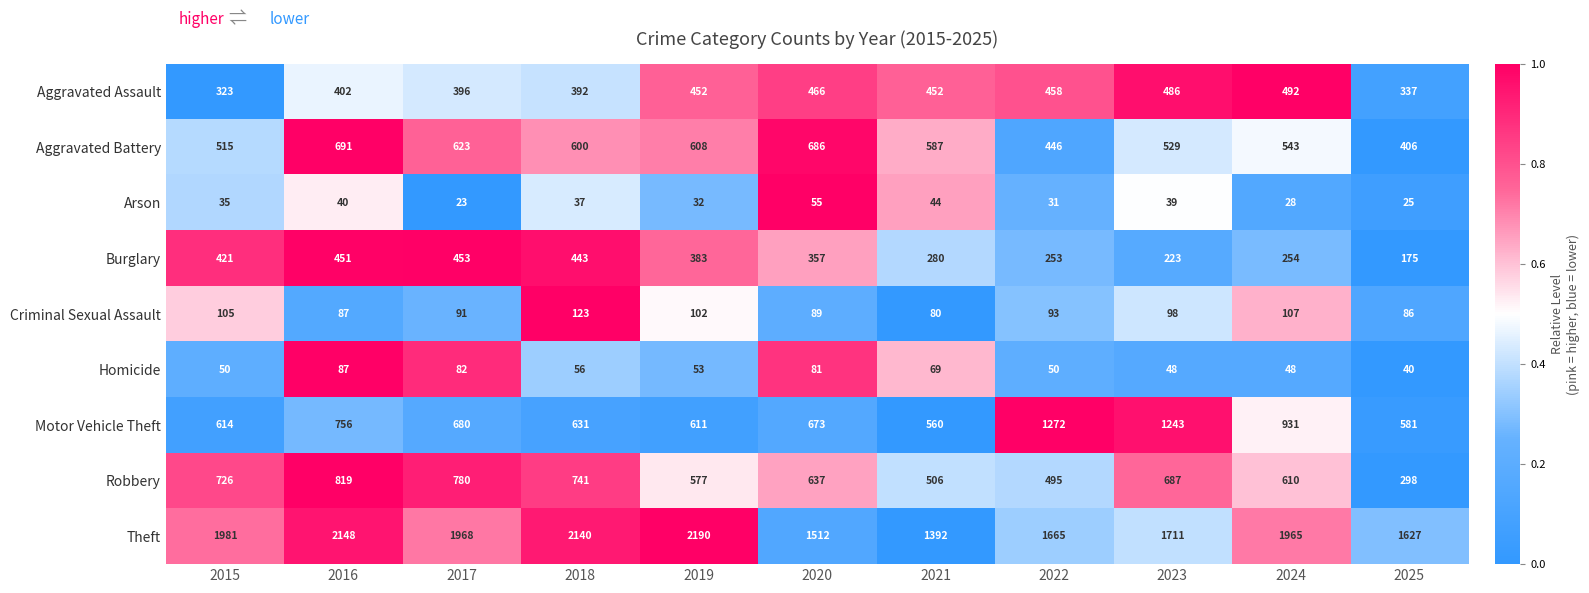

How many data points in Burglary are less than 357?

5